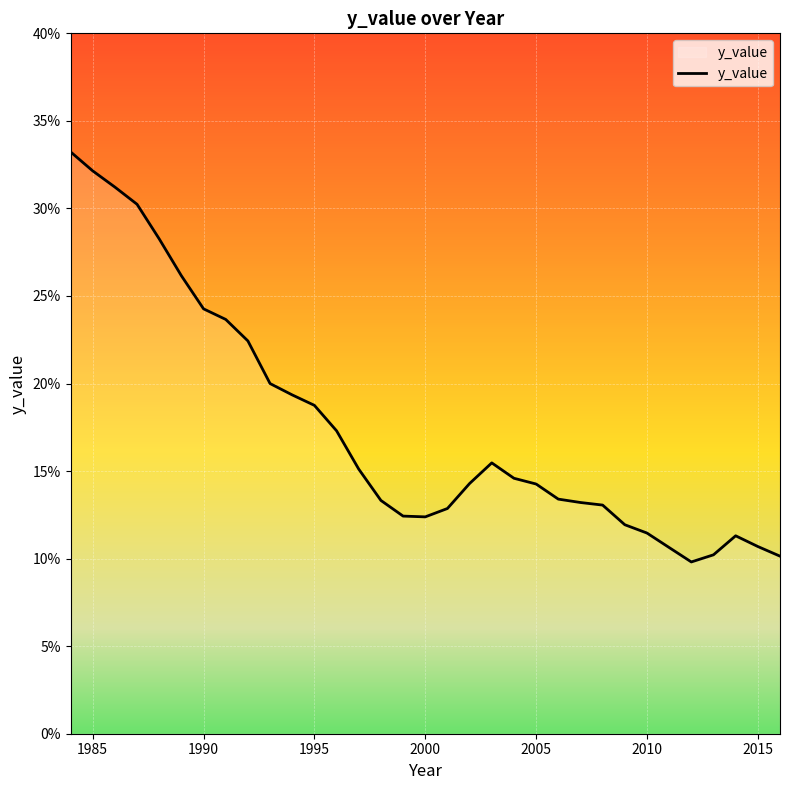

What is the smallest value displayed?

9.8